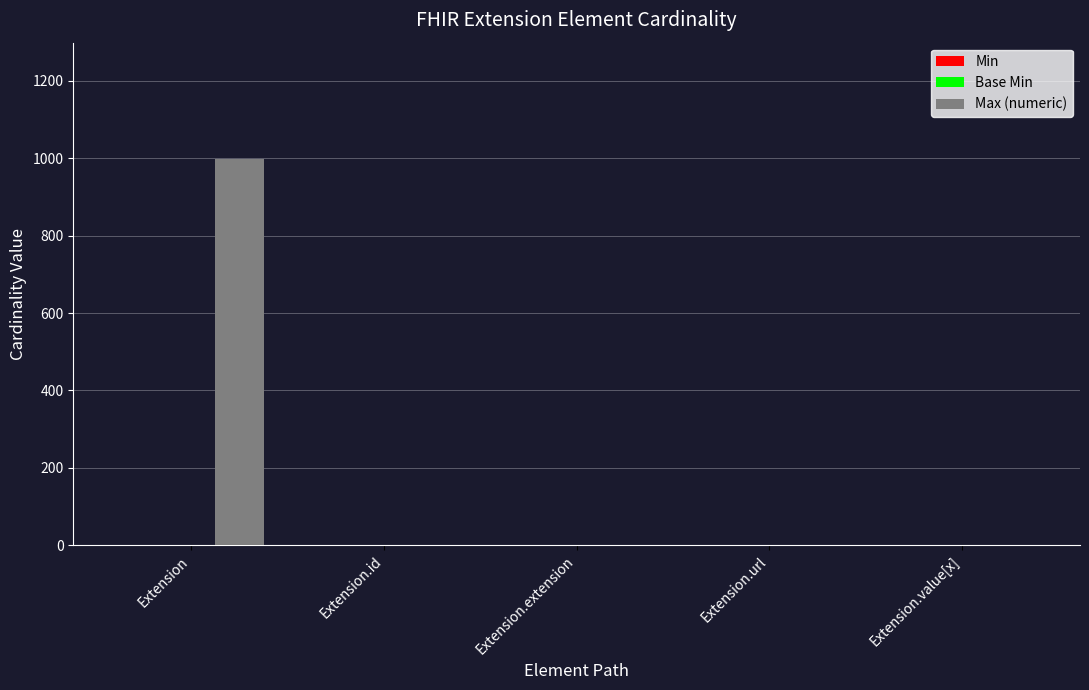

Between Extension and Extension.id, which series saw the biggest shift?

Max (numeric)